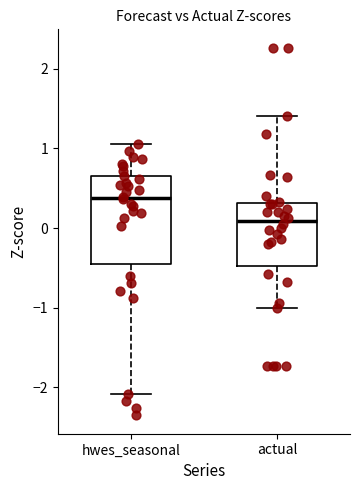

Reading left to right, read every box against the y-axis: the position of its median line, the range the box covers, and the ends of its whiskers. The values are not printed on the chart, so give them approximately, as read against the axis.

hwes_seasonal: median 0.4, box -0.4 to 0.7, whiskers -2.1 to 1.1
actual: median 0.1, box -0.5 to 0.3, whiskers -1.0 to 1.4